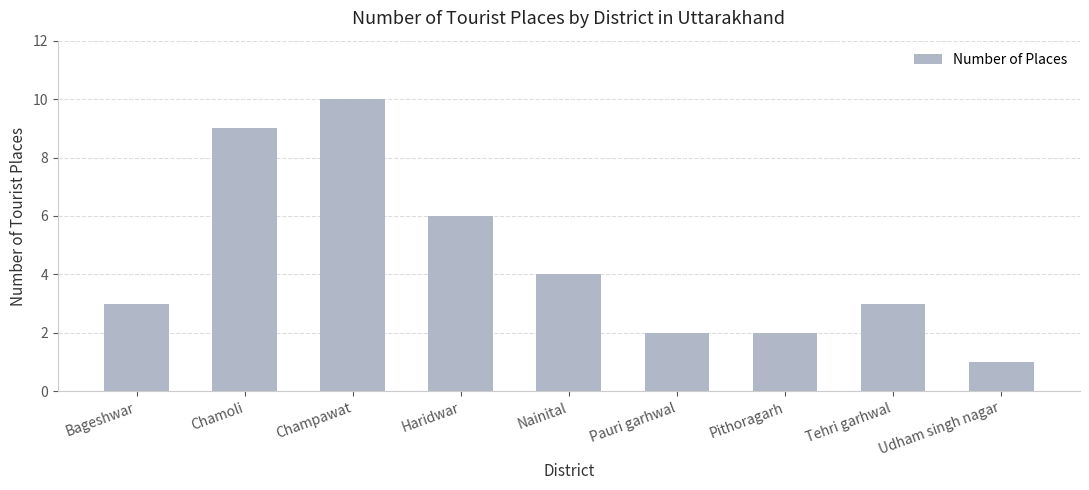

How many data points does each series have?

9